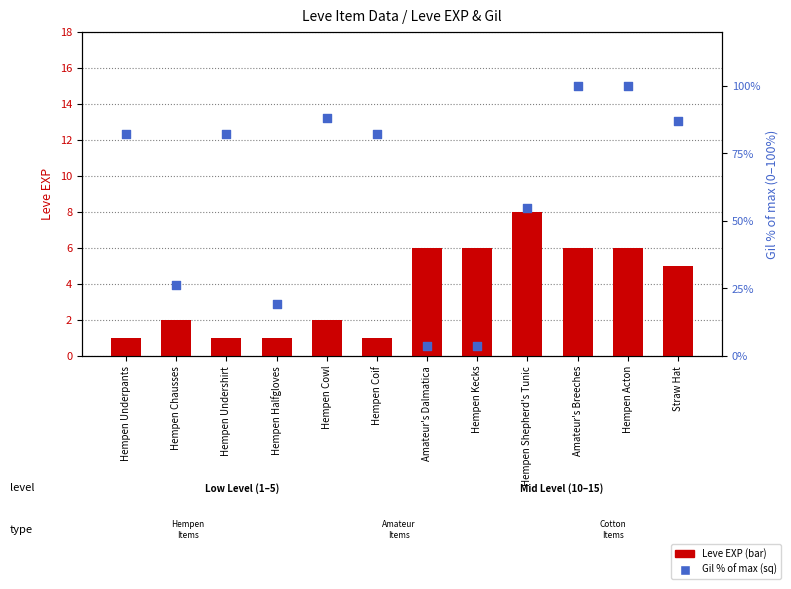

What are all the series names shown in the legend?

Leve EXP, Gil % of max